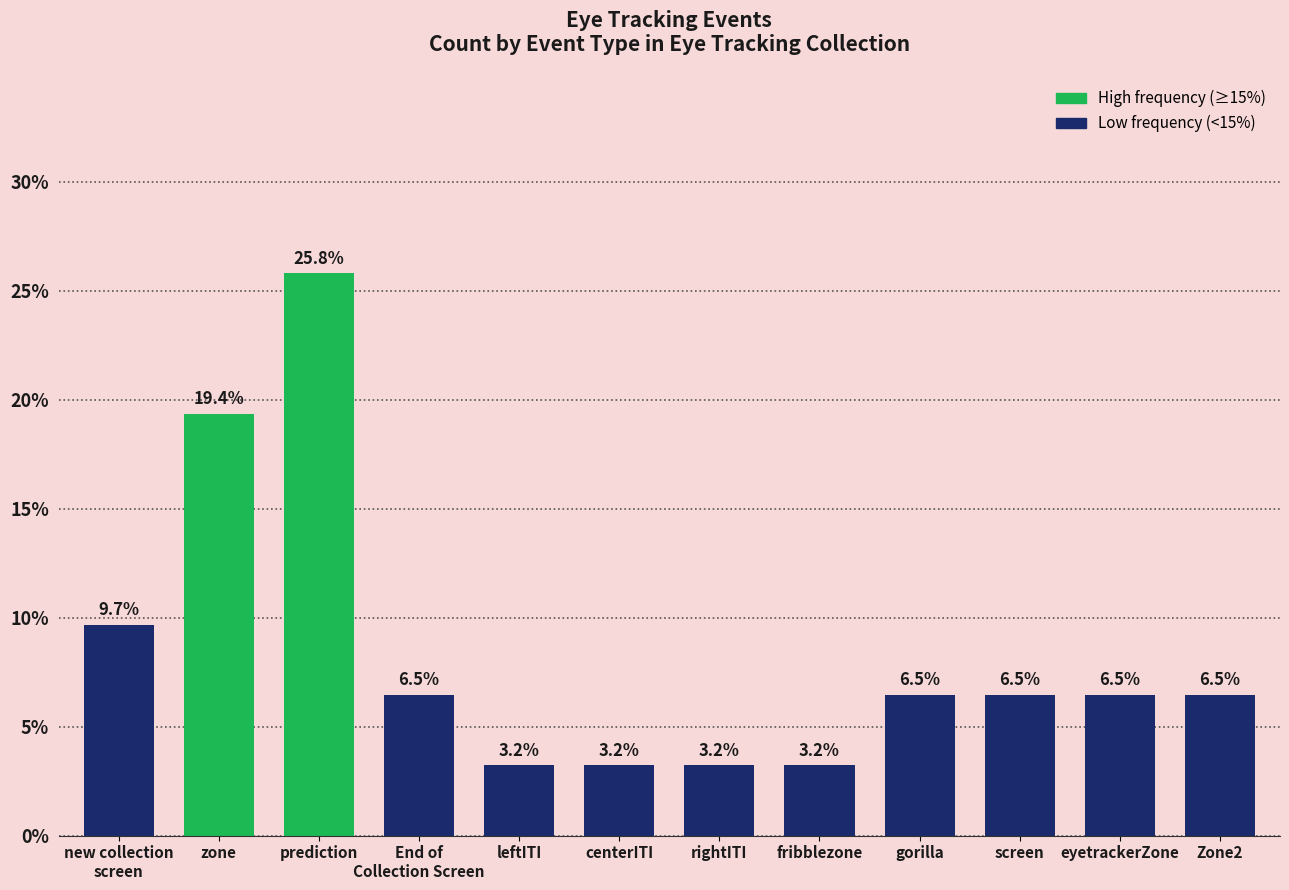

Does the chart contain any negative values?

No